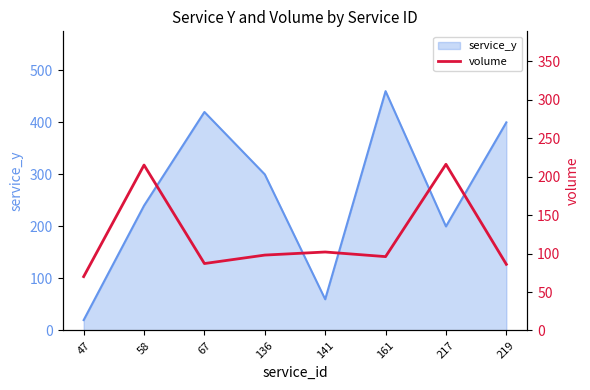

What is the change in value from 47 to 136?

+28